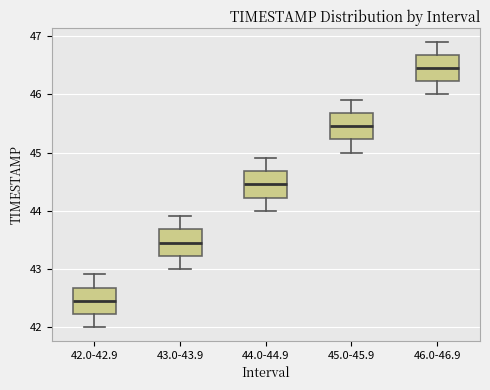

Which box has the lowest median line?

42.0-42.9